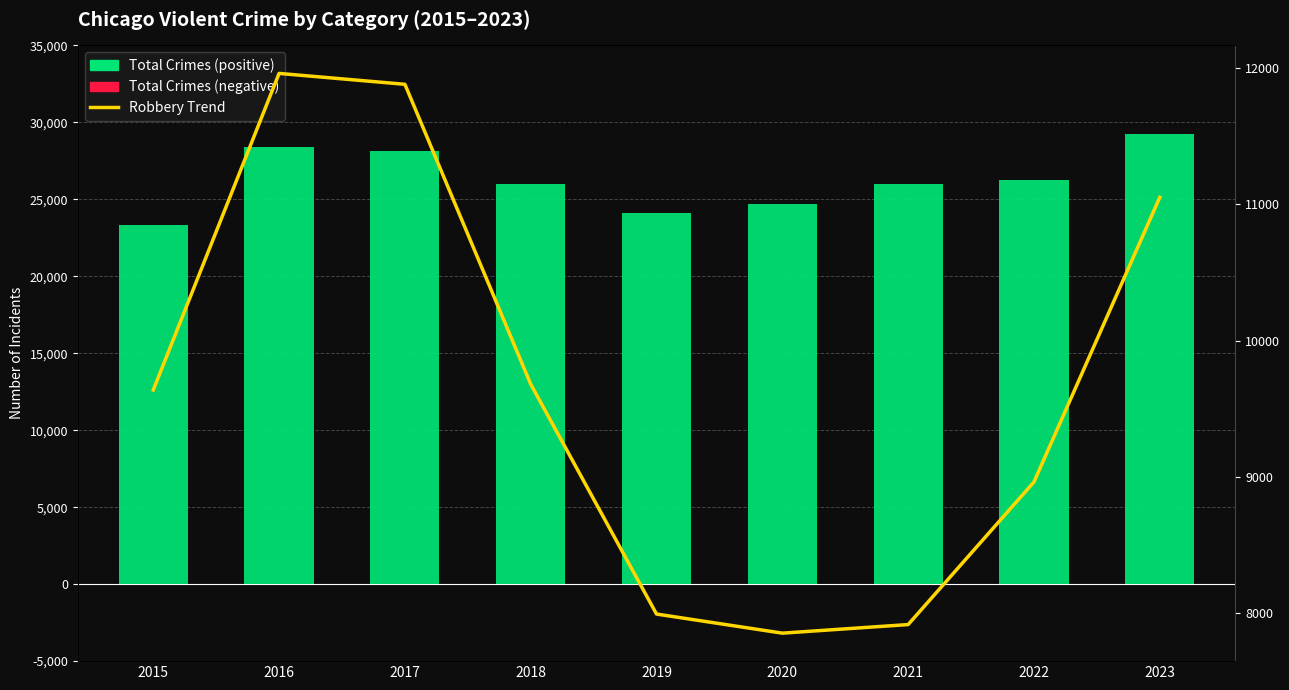

Reading left to right, list all the values displayed in this chart.

Total Crimes: 23323	28390	28155	26023	24096	24704	26029	26230	29219
Robbery Trend: 9638	11960	11880	9681	7995	7855	7918	8964	11051